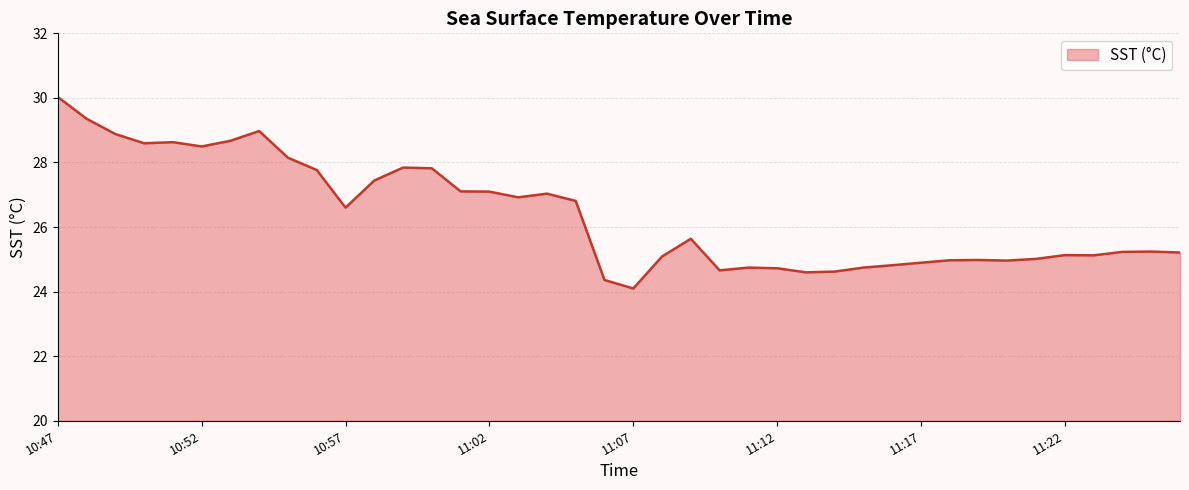

What is the maximum value shown in the chart?

30.0